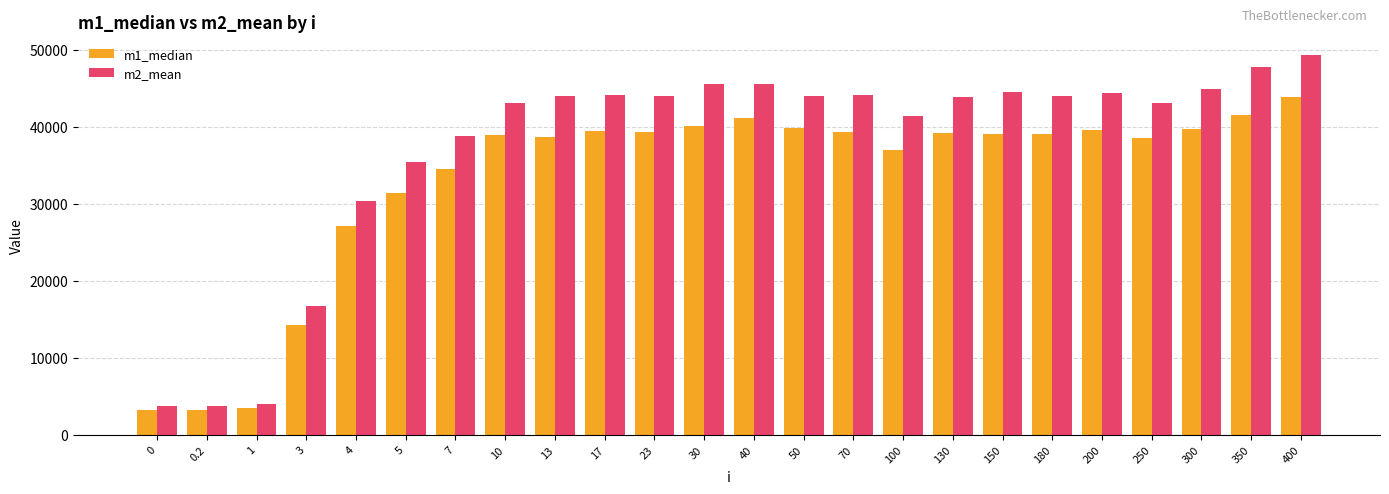

Which series has the largest total across all categories?

m2_mean